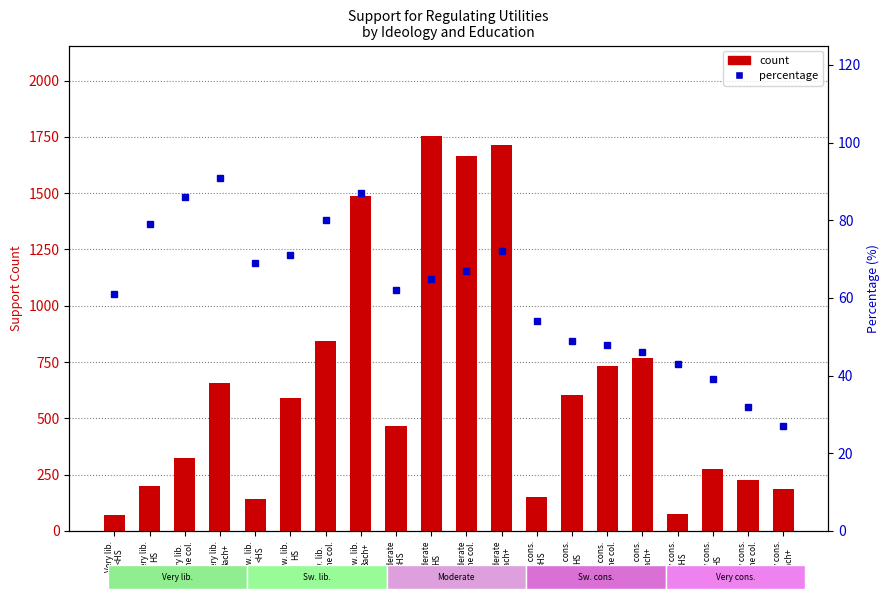

How many data points in percentage are above 65?

9